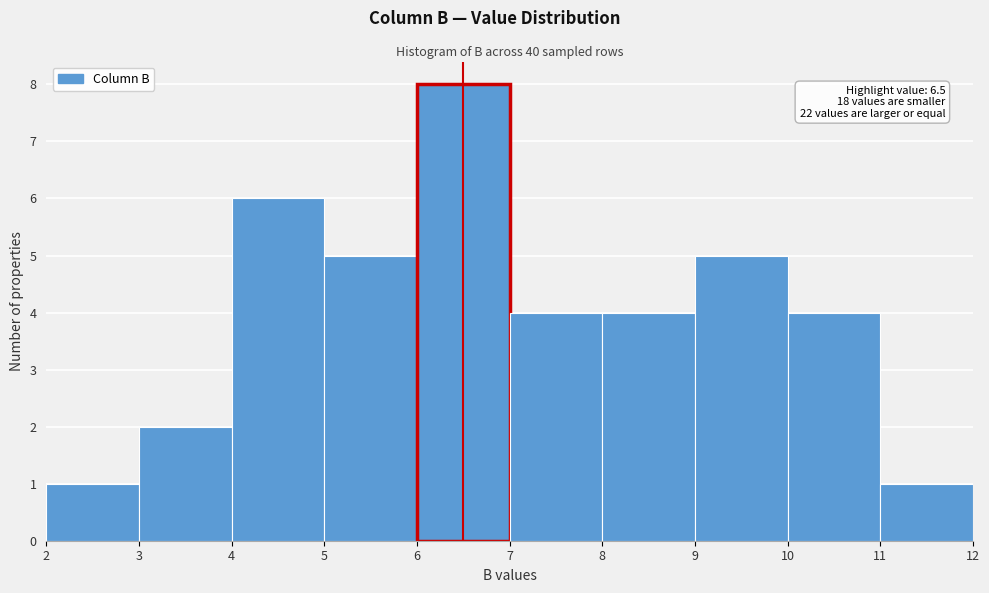

Which range on the x-axis has the tallest bar?

6 to 7